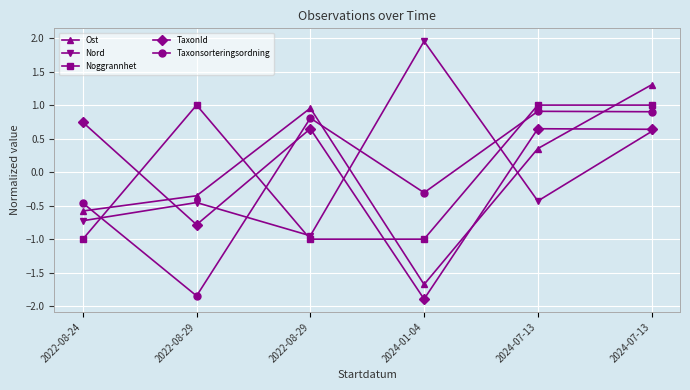

Reading left to right, what are all the values shown in this chart?

Ost: 2022-08-24=-0.6	2022-08-29=-0.4	2022-08-29=1.0	2024-01-04=-1.7	2024-07-13=0.4	2024-07-13=1.3
Nord: 2022-08-24=-0.7	2022-08-29=-0.5	2022-08-29=-0.9	2024-01-04=2.0	2024-07-13=-0.4	2024-07-13=0.6
Noggrannhet: 2022-08-24=-1.0	2022-08-29=1.0	2022-08-29=-1.0	2024-01-04=-1.0	2024-07-13=1.0	2024-07-13=1.0
TaxonId: 2022-08-24=0.7	2022-08-29=-0.8	2022-08-29=0.6	2024-01-04=-1.9	2024-07-13=0.6	2024-07-13=0.6
Taxonsorteringsordning: 2022-08-24=-0.5	2022-08-29=-1.8	2022-08-29=0.8	2024-01-04=-0.3	2024-07-13=0.9	2024-07-13=0.9